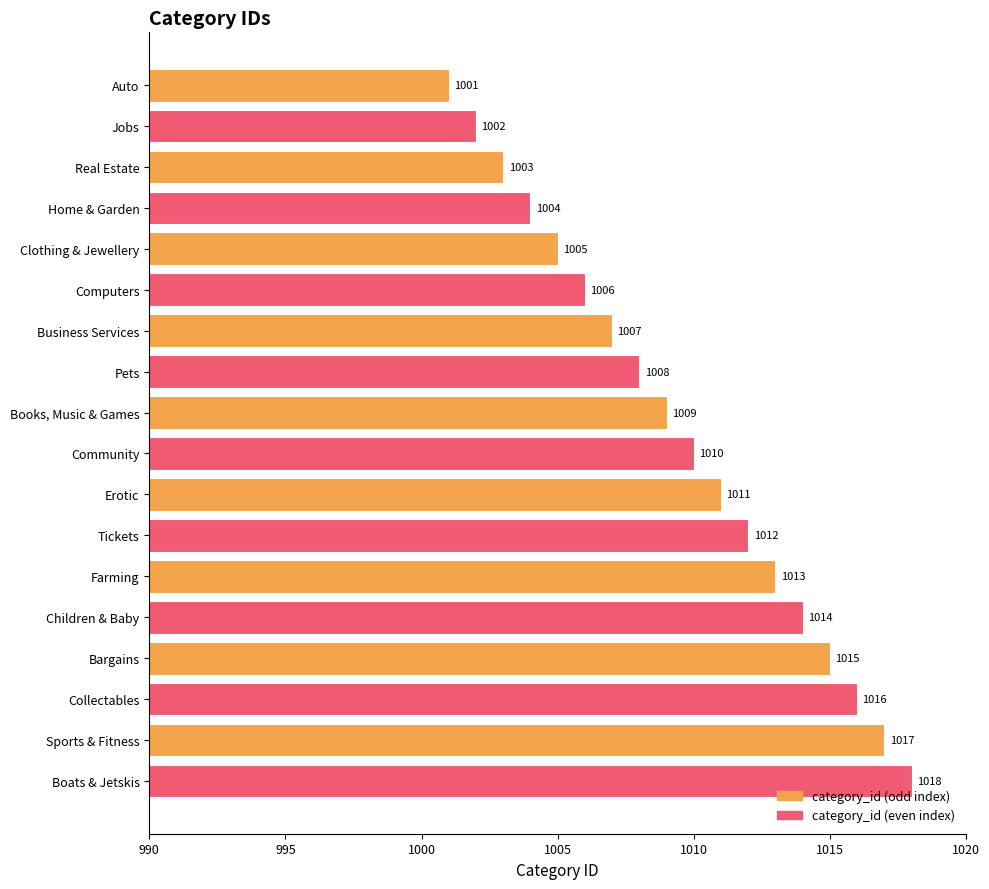

Which label corresponds to the largest value in the chart?

Boats & Jetskis